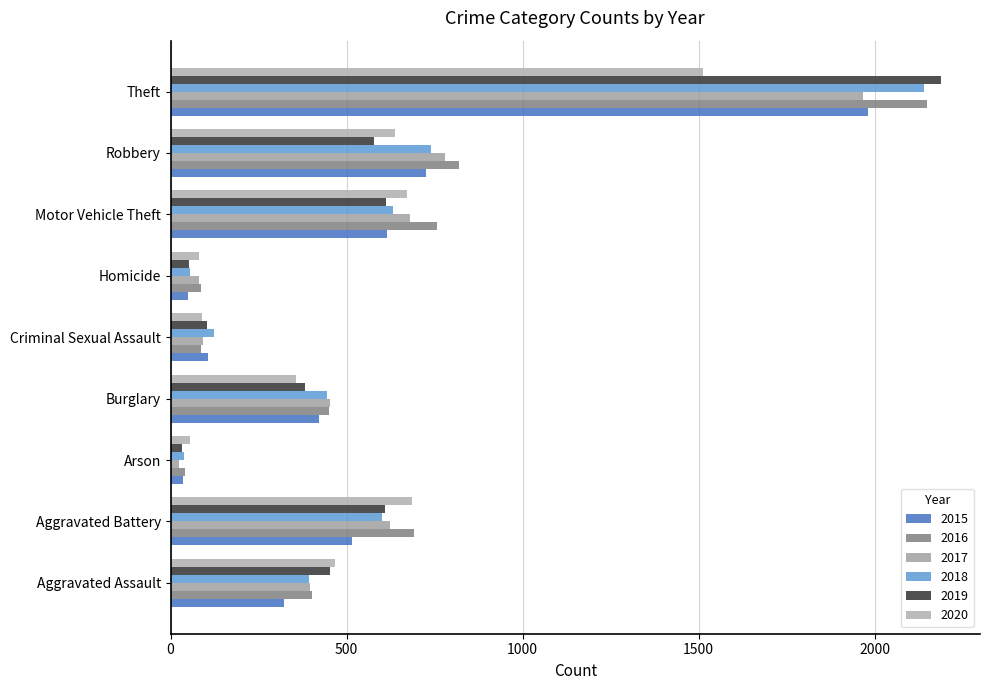

The value of 2020 at Theft is 1512. True or false?

True